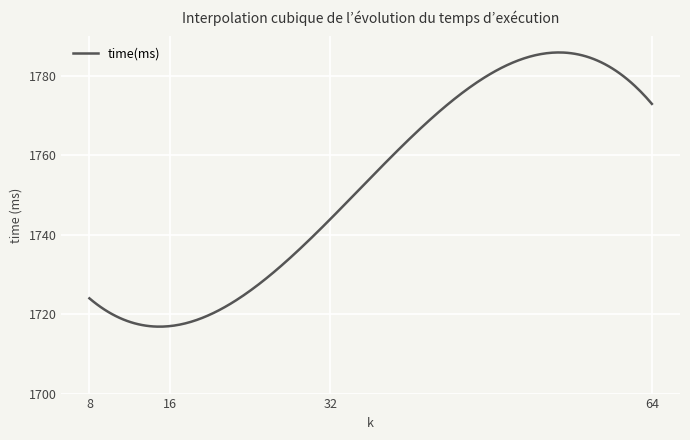

What is the greatest value displayed?

1786.0